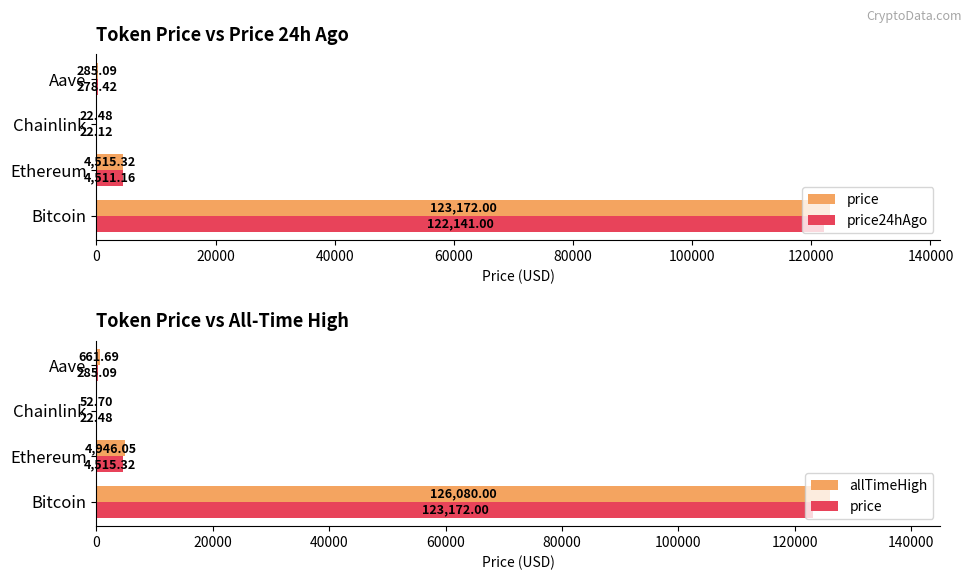

How many distinct data groups are displayed?

3